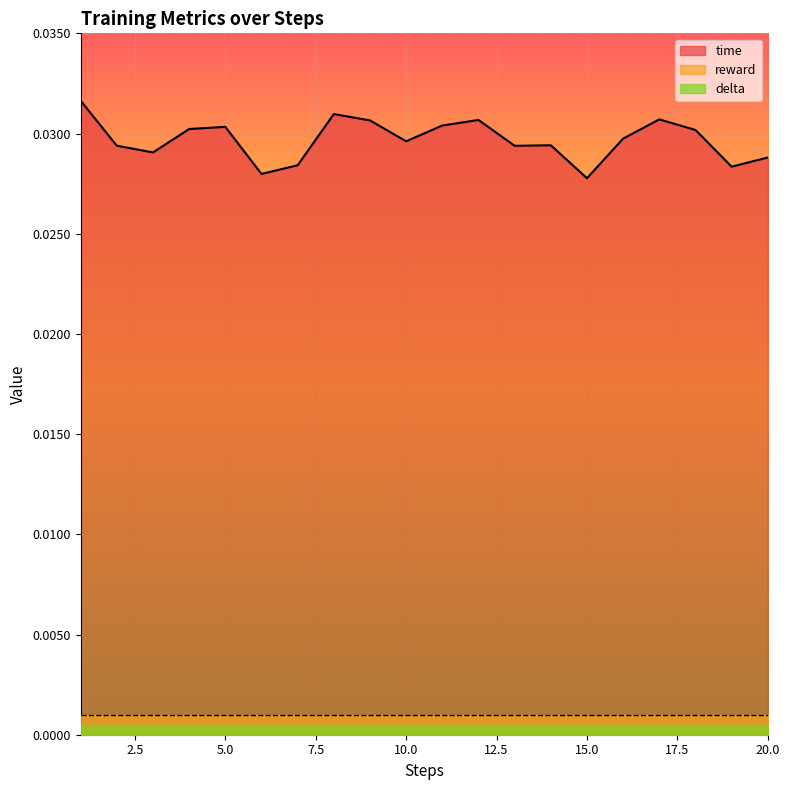

Which series has the widest spread of values?

time_line